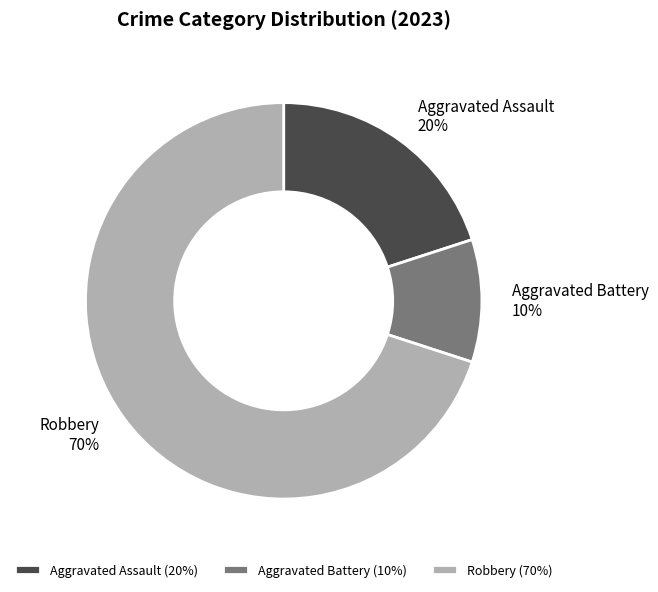

To the nearest percent, what is the average slice percentage?

33%